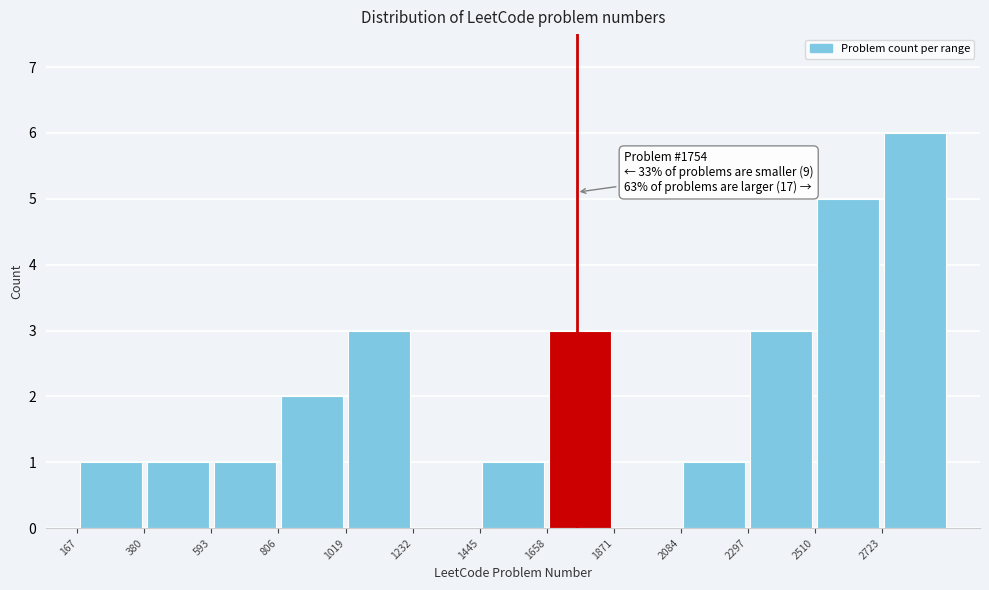

Which range on the x-axis has the tallest bar?

2700 to 2950